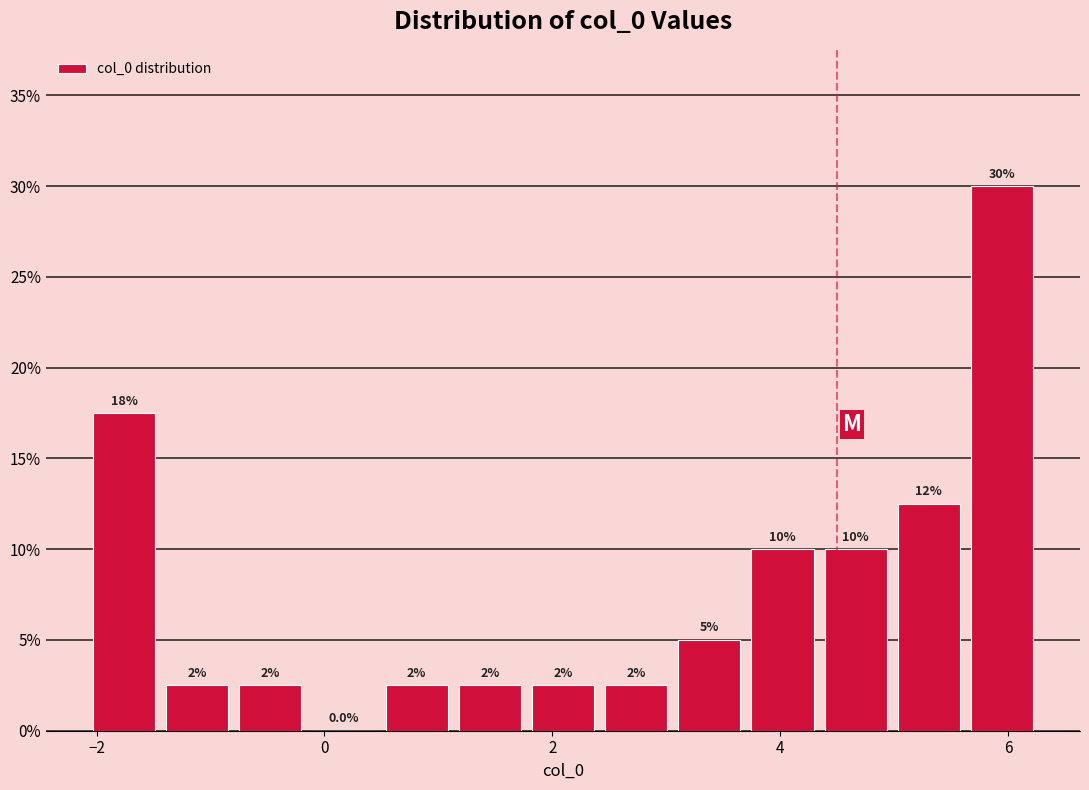

Around what value on the x-axis is the tallest bar? Give the approximate position of its centre, as read against the axis.

6.0